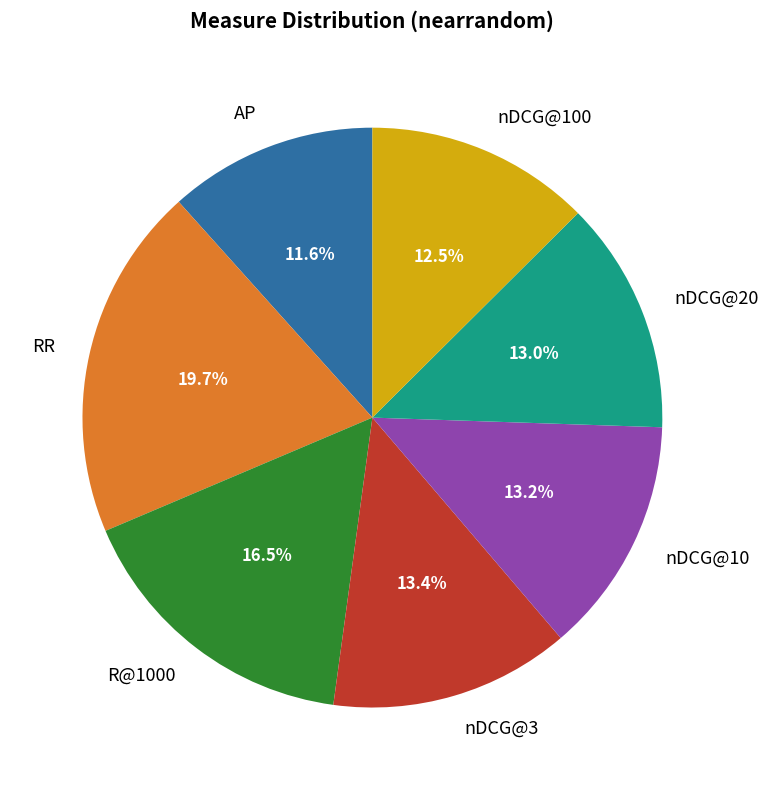

How many slices are in this pie chart?

7